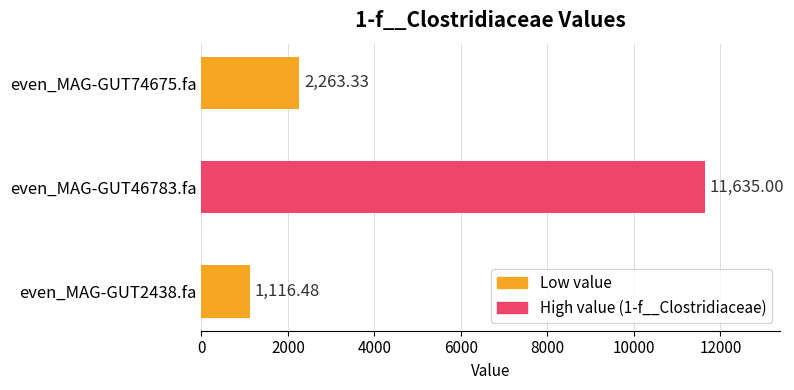

What is the minimum value shown in the chart?

1116.5